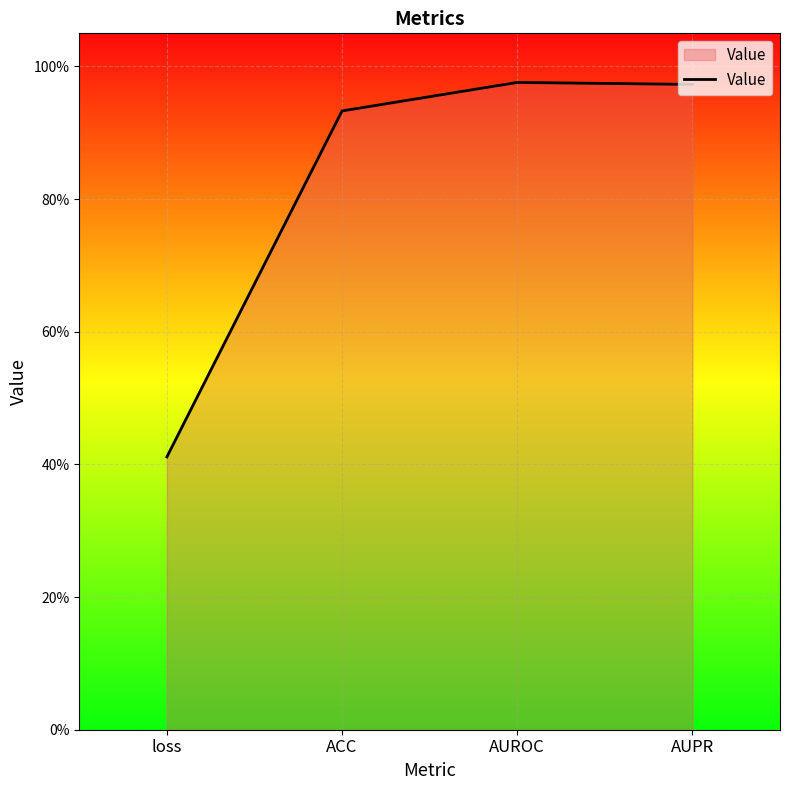

Does the chart have visible grid lines?

Yes